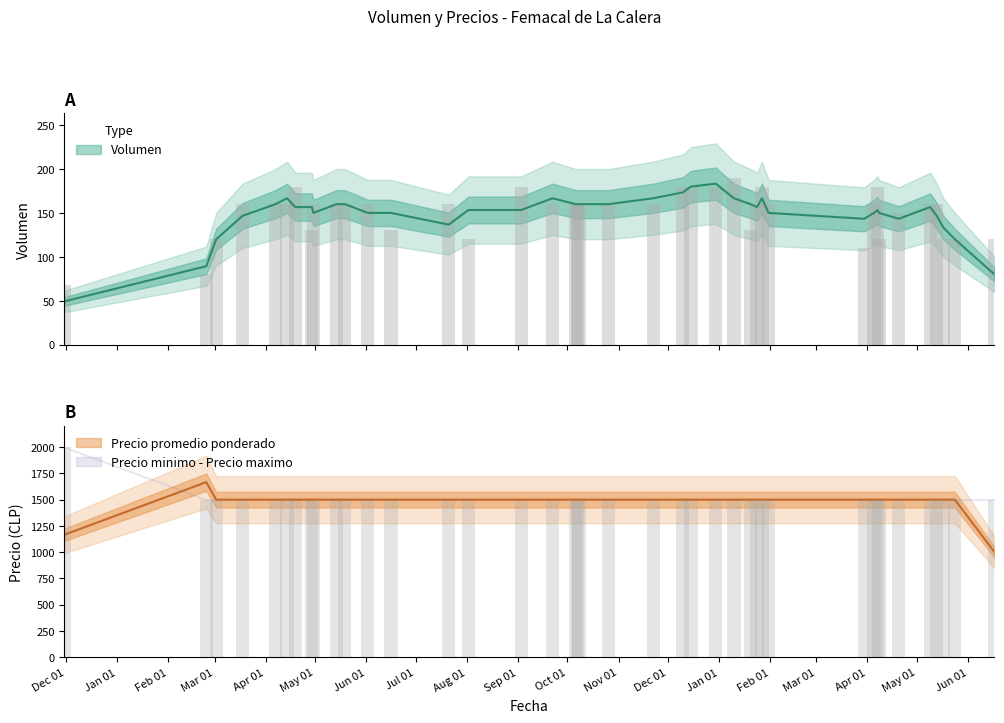

What is the value of the Precio promedio ponderado bar at the 13th from the left?

1500